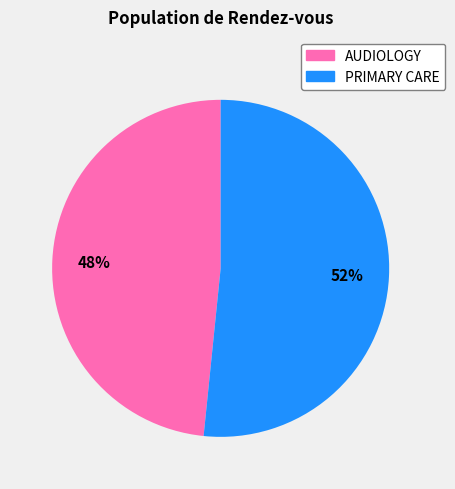

What percentage is the AUDIOLOGY slice, to the nearest percent?

48%